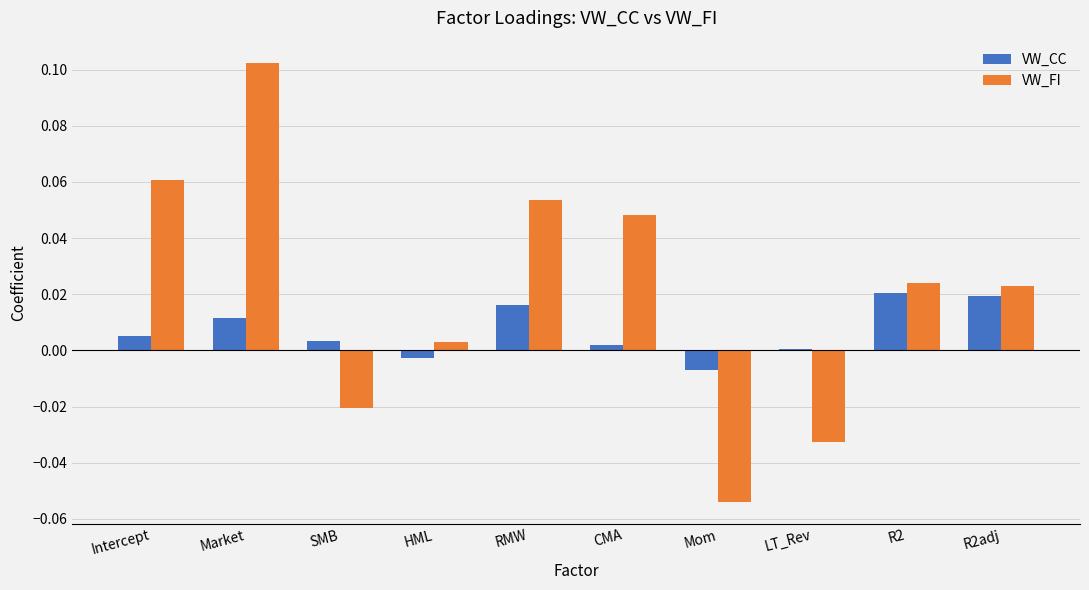

How many categories are shown in the chart?

10